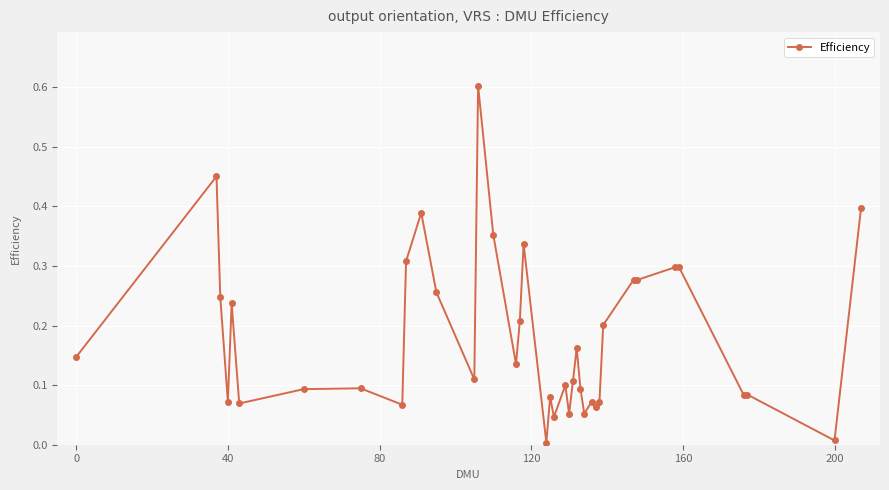

Is this an area chart (filled region under the line)?

No